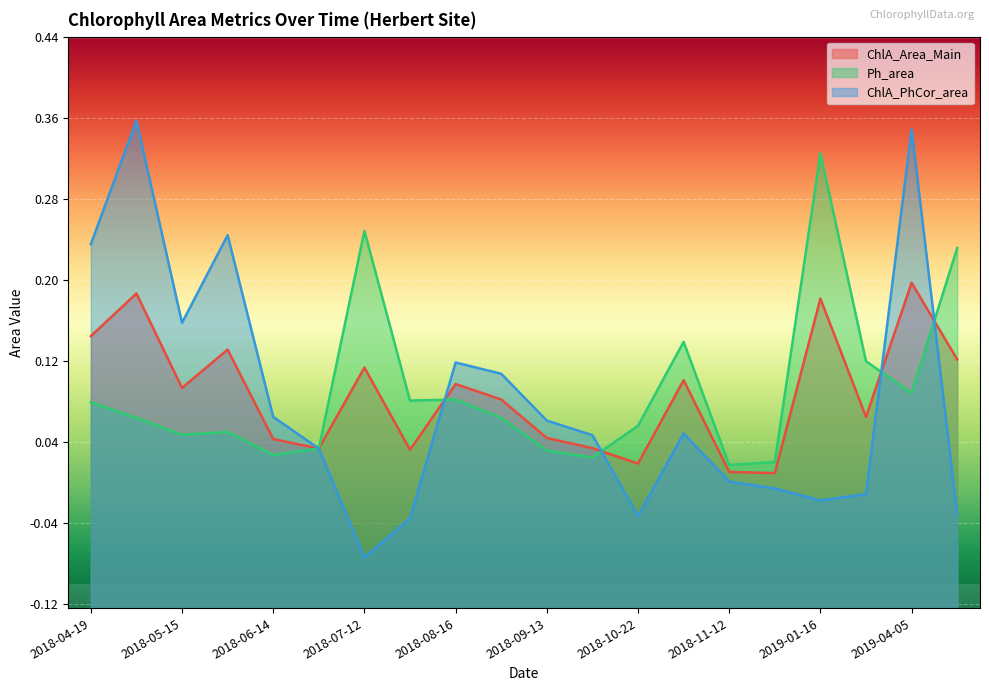

How many interior local peaks does the ChlA_PhCor_area series have?

5